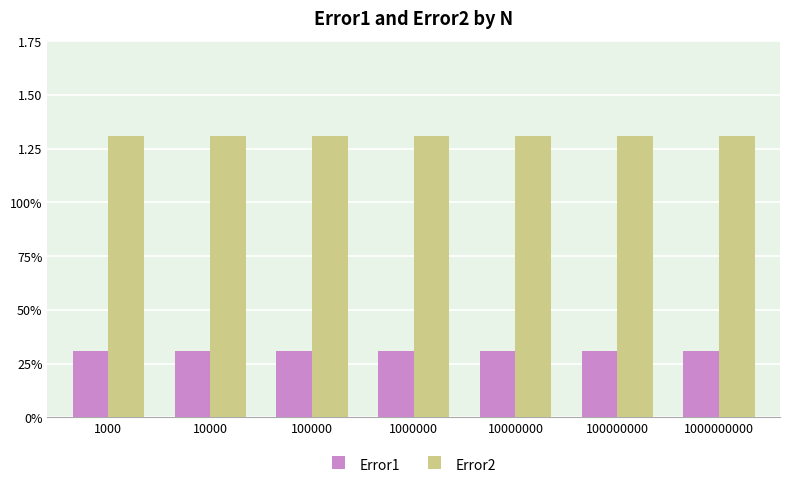

Is it true that Error1 equals 0.3 at 1000?

True